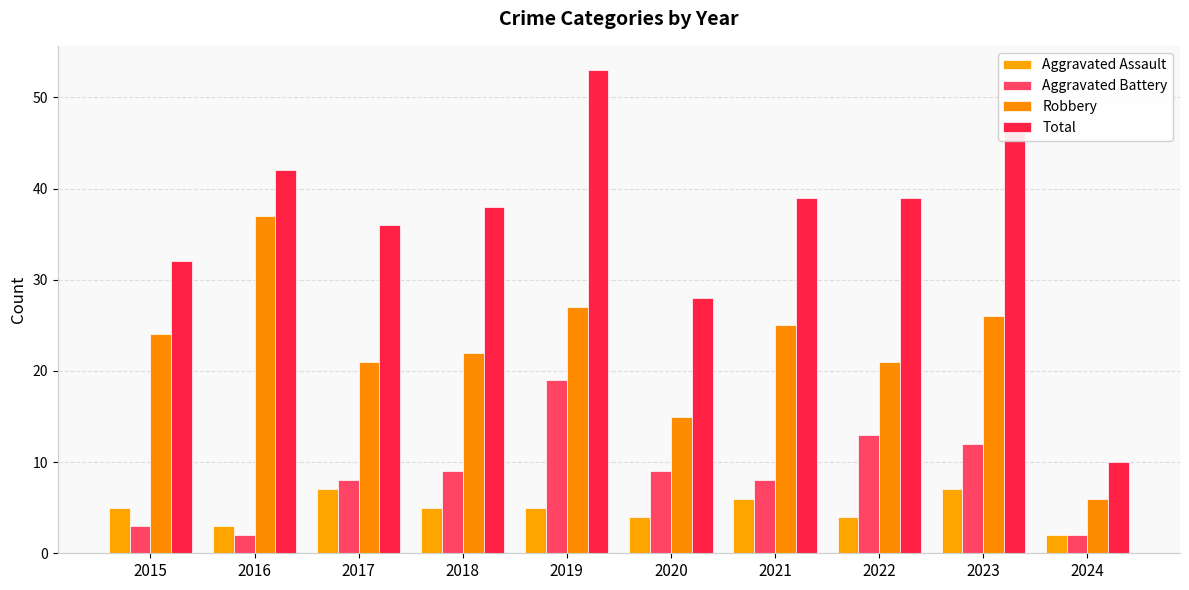

What is the smallest value displayed?

2